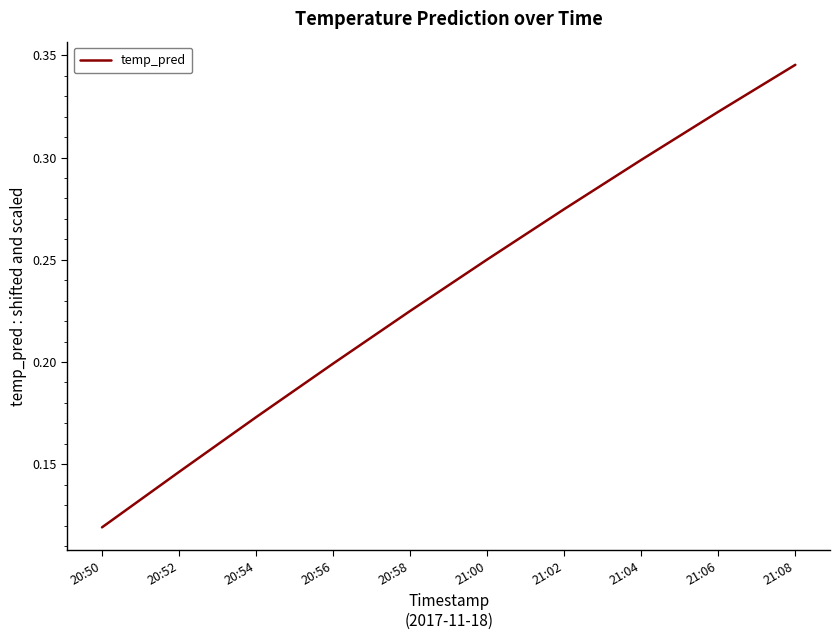

Does the chart have visible grid lines?

No